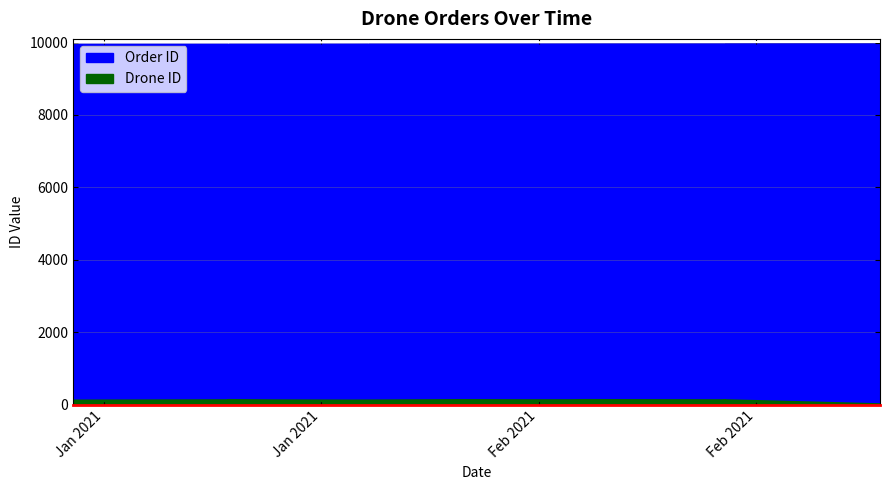

True or false: Drone ID and Order ID intersect in this chart.

False